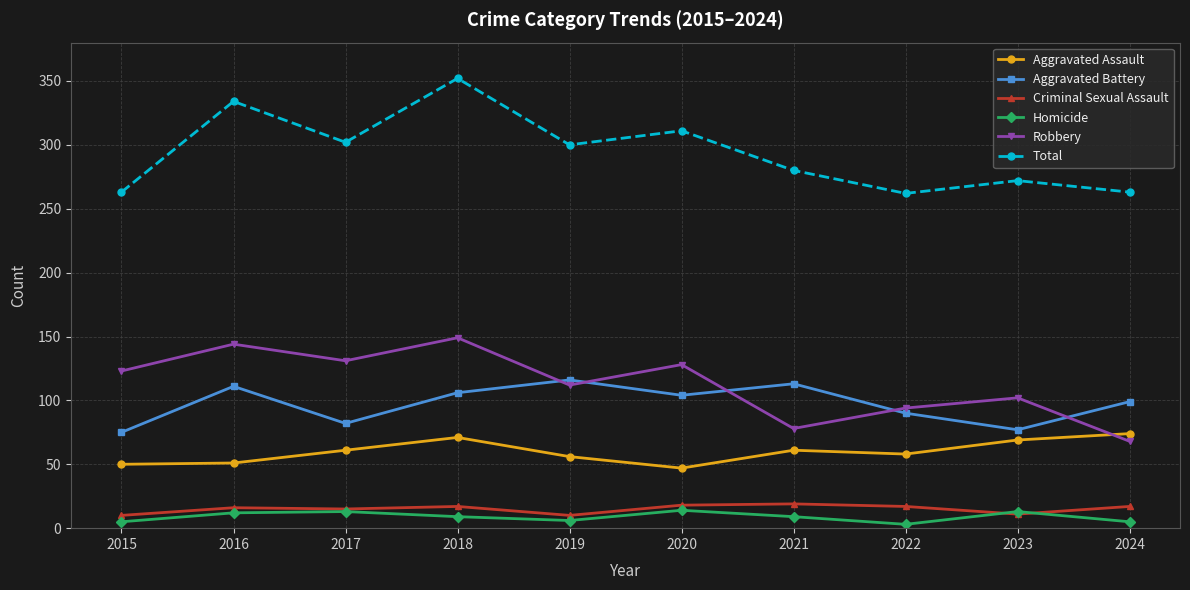

What is the difference between the second highest and second lowest values in the Criminal Sexual Assault series?

8